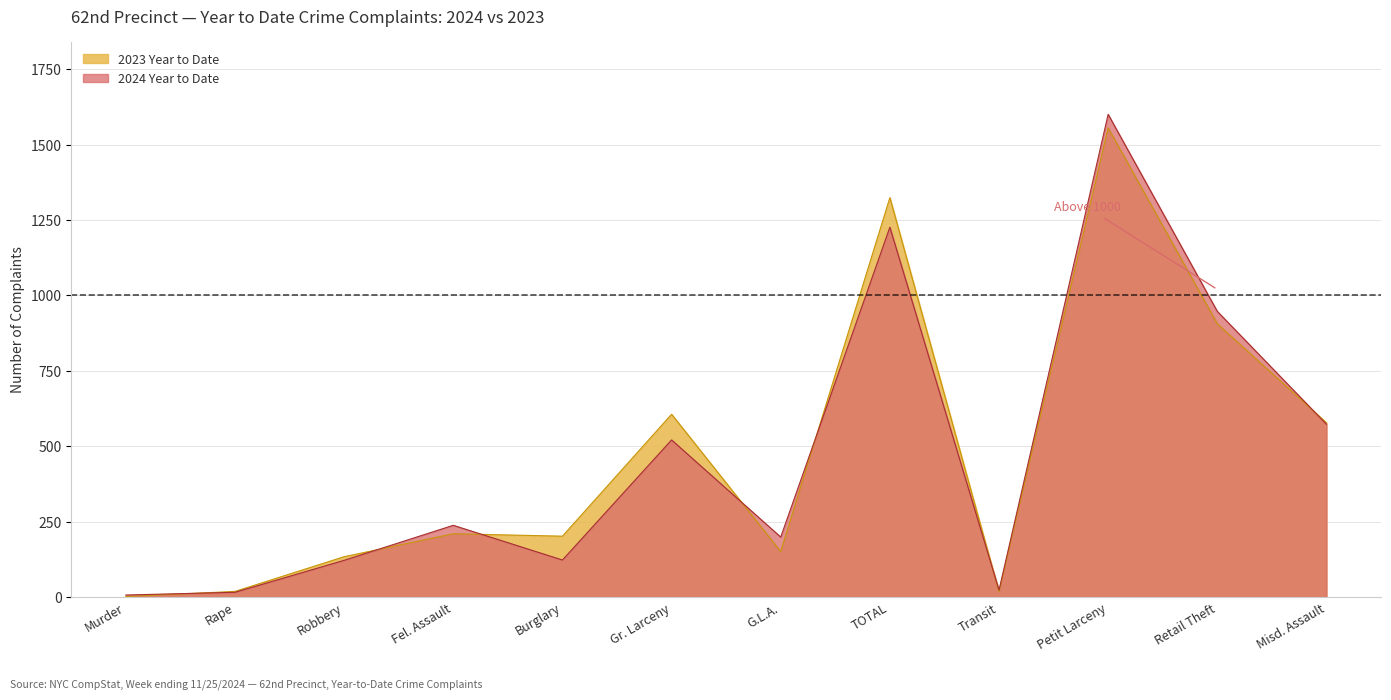

Rank the series by their average value, from lowest to highest.

2024 Year to Date, 2023 Year to Date